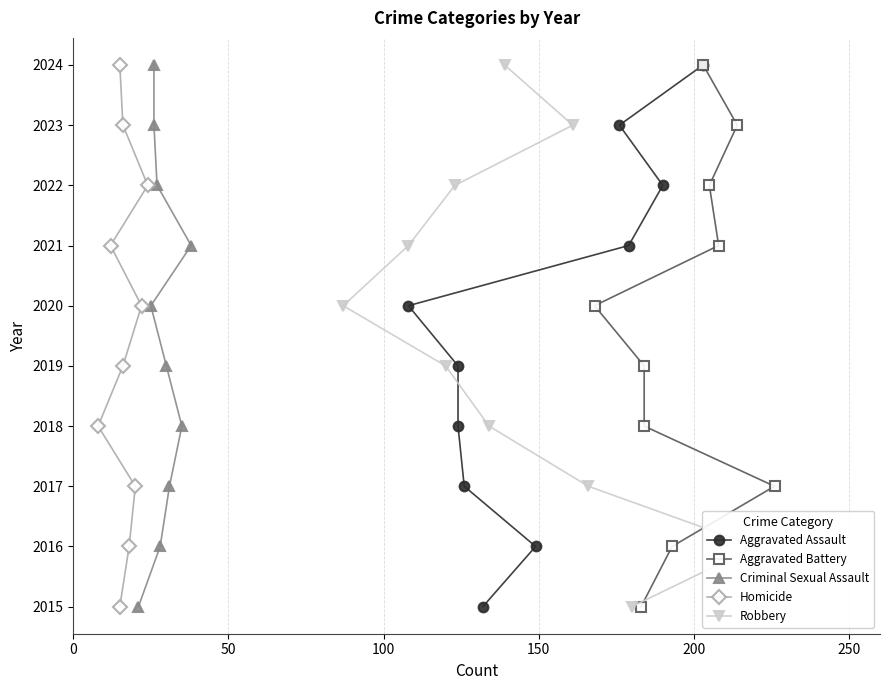

Does the chart have visible grid lines?

Yes